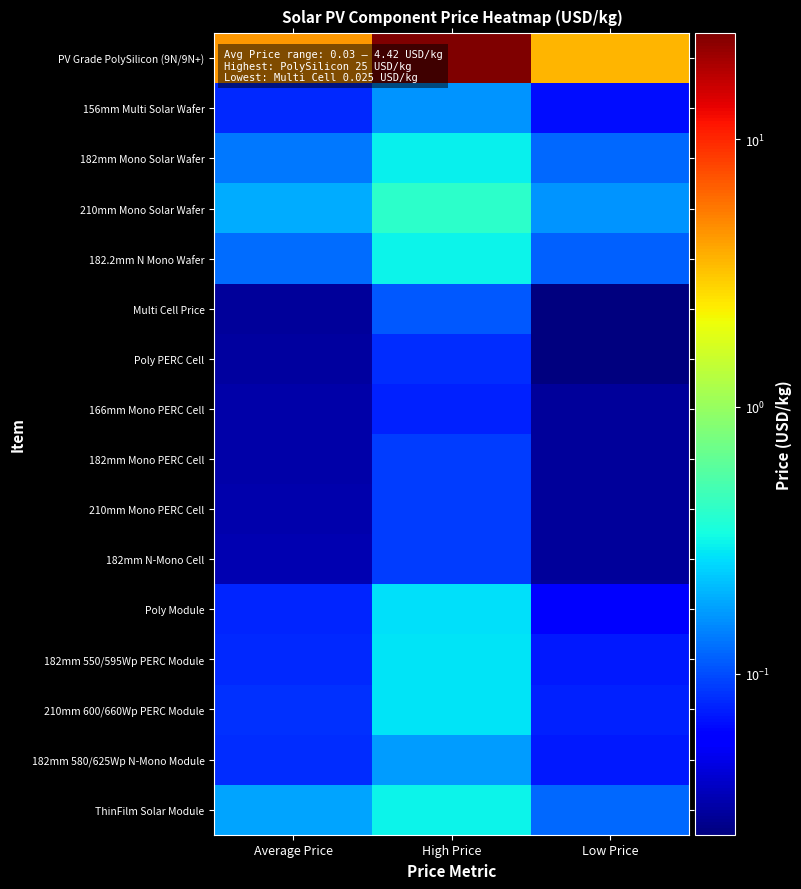

At Low Price, list the series in order from smallest to largest.

Multi Cell Price, Poly PERC Cell, 166mm Mono PERC Cell, 182mm Mono PERC Cell, 210mm Mono PERC Cell, 182mm N-Mono Cell, Poly Module, 156mm Multi Solar Wafer, 182mm 550/595Wp PERC Module, 182mm 580/625Wp N-Mono Module, 210mm 600/660Wp PERC Module, 182.2mm N Mono Wafer, 182mm Mono Solar Wafer, ThinFilm Solar Module, 210mm Mono Solar Wafer, PV Grade PolySilicon (9N/9N+)